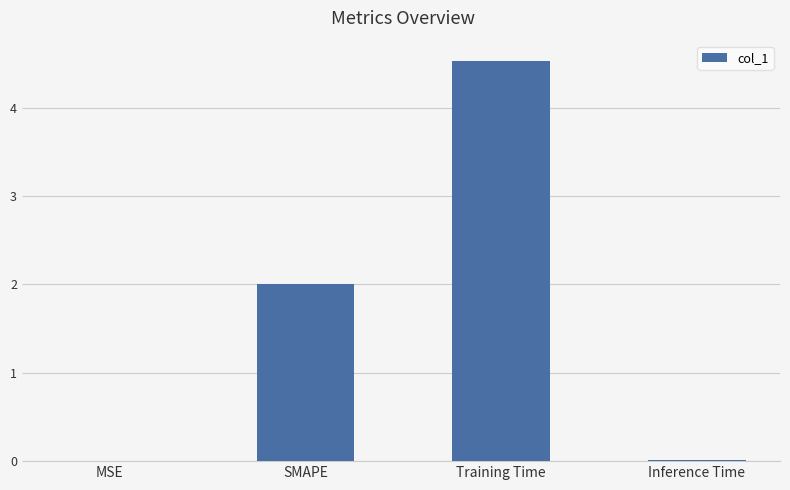

Between MSE and Training Time, which is larger?

Training Time